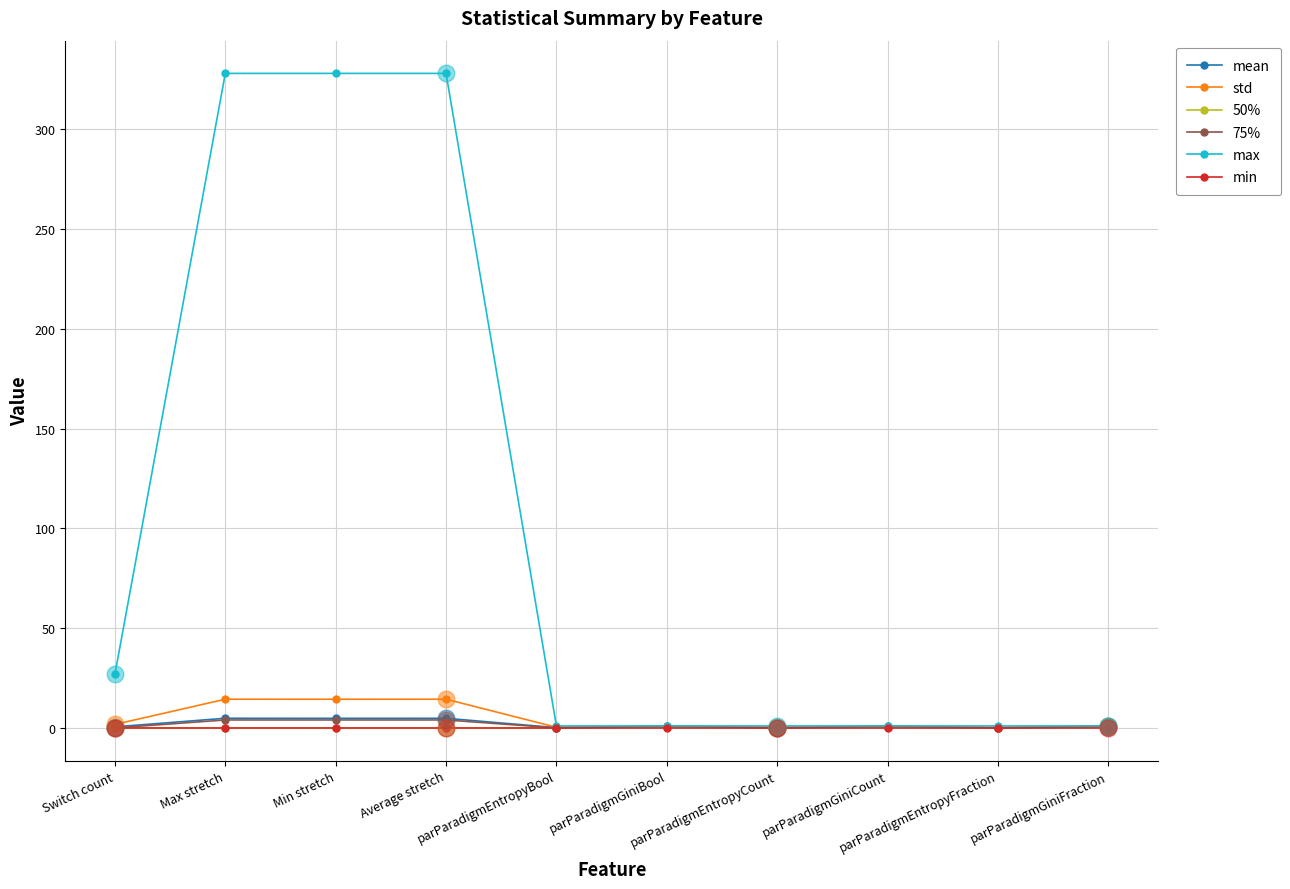

What is the average value of the max series?

101.7